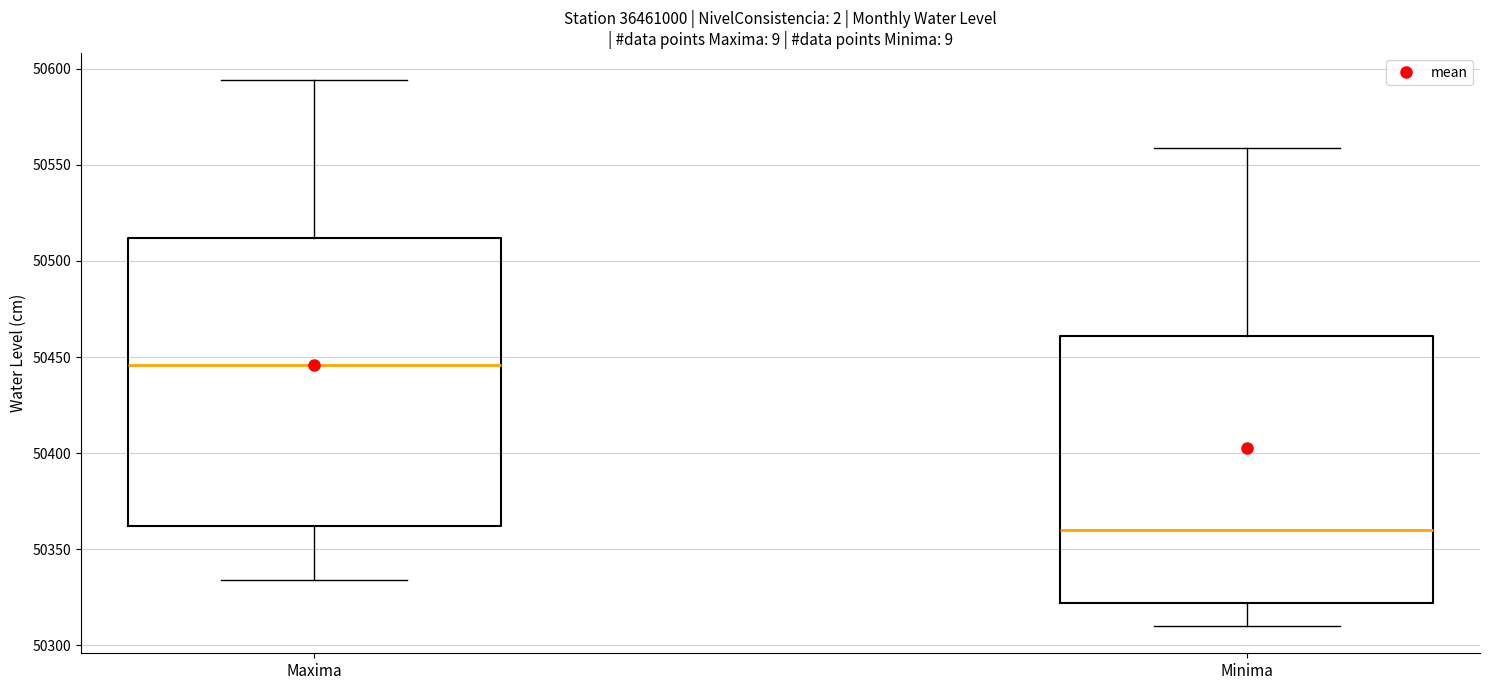

Reading left to right, read every box against the y-axis: the position of its median line, the range the box covers, and the ends of its whiskers. The values are not printed on the chart, so give them approximately, as read against the axis.

Maxima: median 50445, box 50360 to 50510, whiskers 50335 to 50595
Minima: median 50360, box 50320 to 50460, whiskers 50310 to 50560